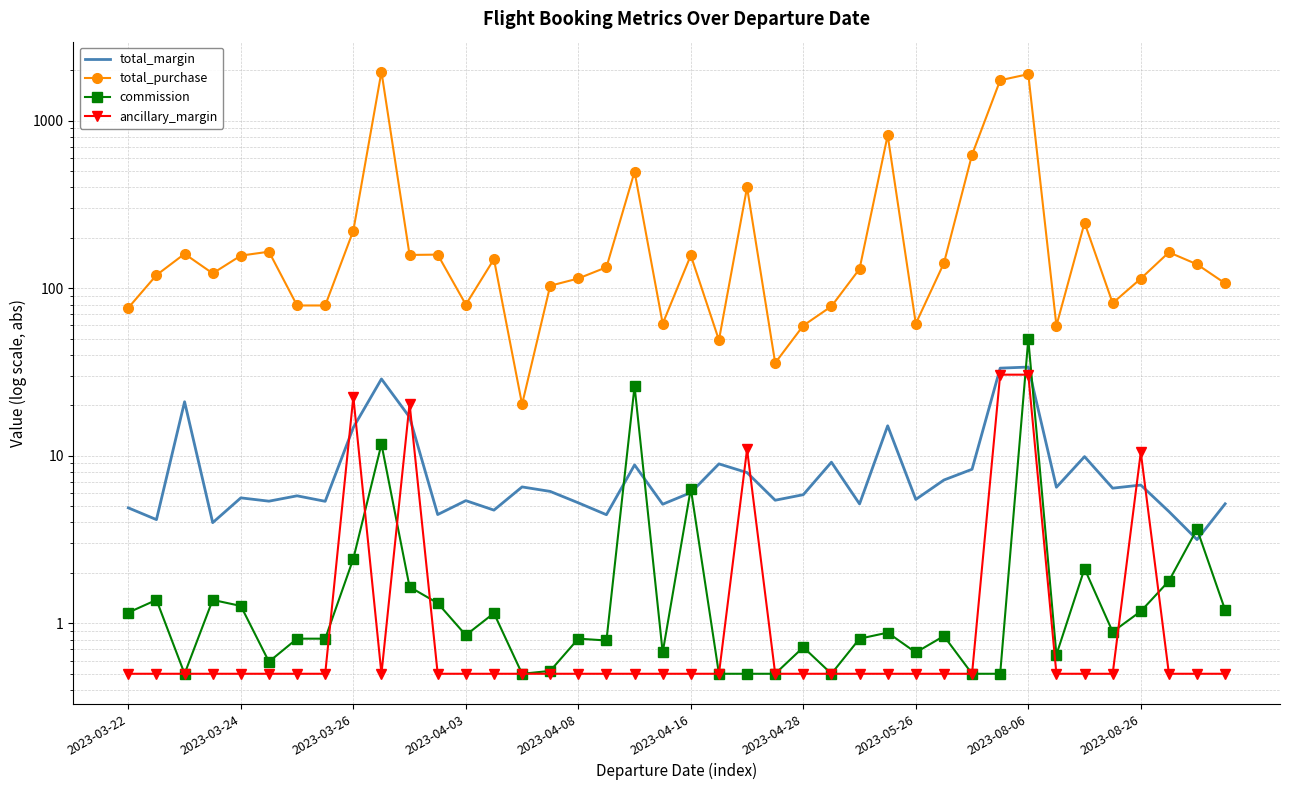

What is the spread (max minus min) of values at 18?

495.8